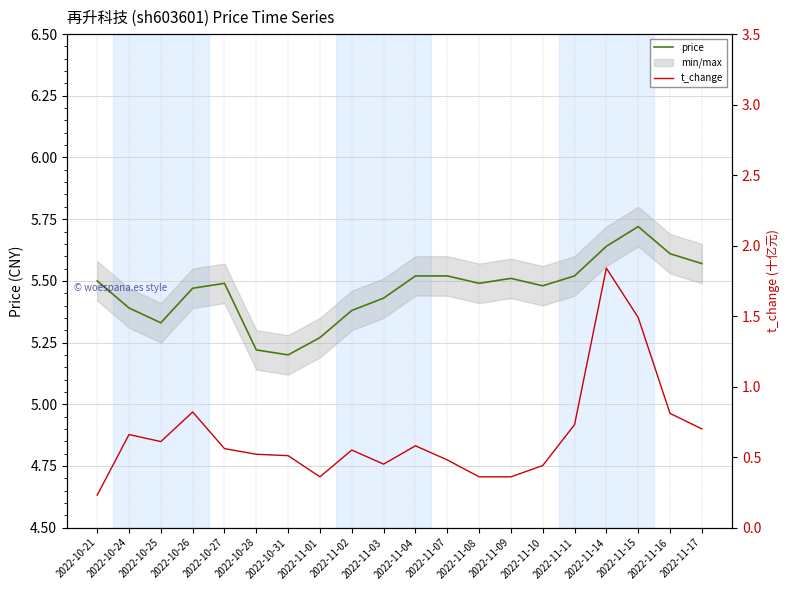

The value of price at 2022-10-21 is 7.8. True or false?

False